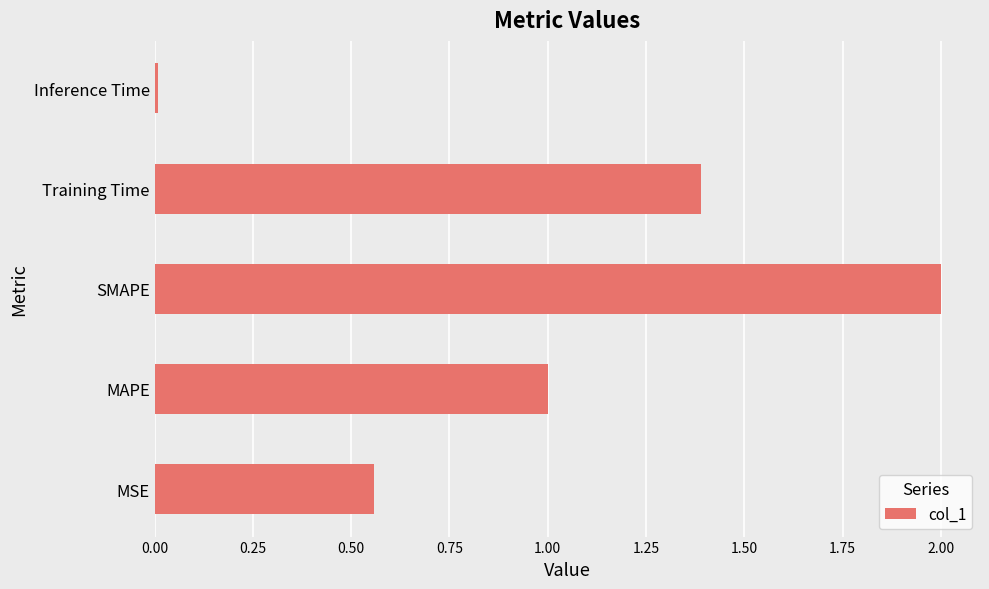

What value does the data have at Training Time?

1.4